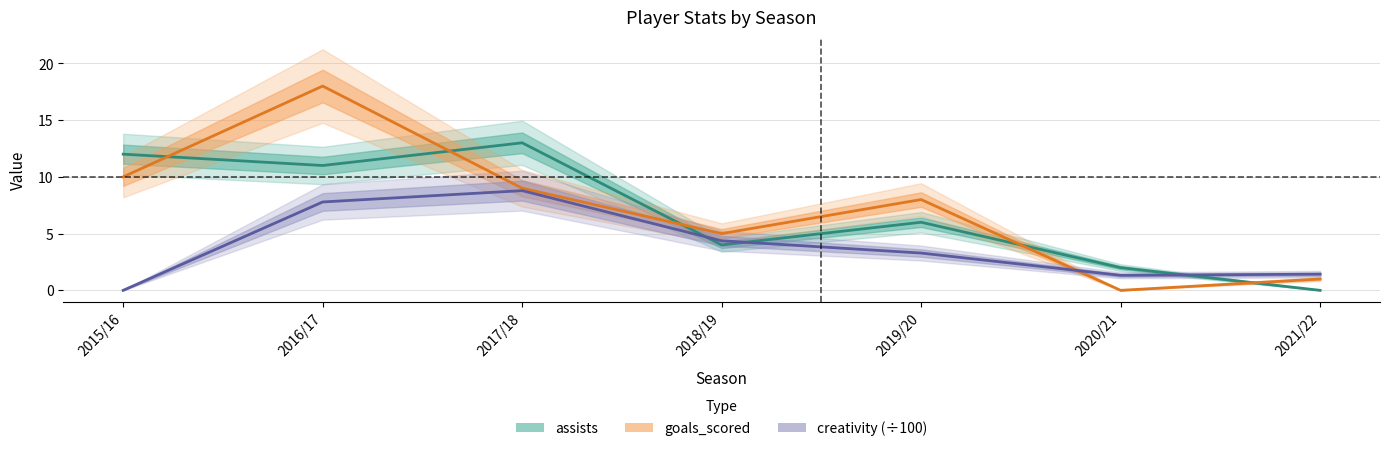

List the labels in order of creativity (÷100) value, largest first.

2017/18, 2016/17, 2018/19, 2019/20, 2021/22, 2020/21, 2015/16